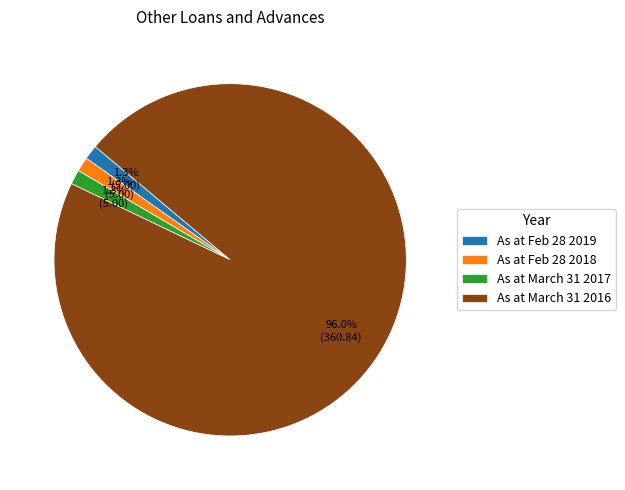

What is the ratio of the value at As at Feb 28 2019 to the value at As at Feb 28 2018?

1.0